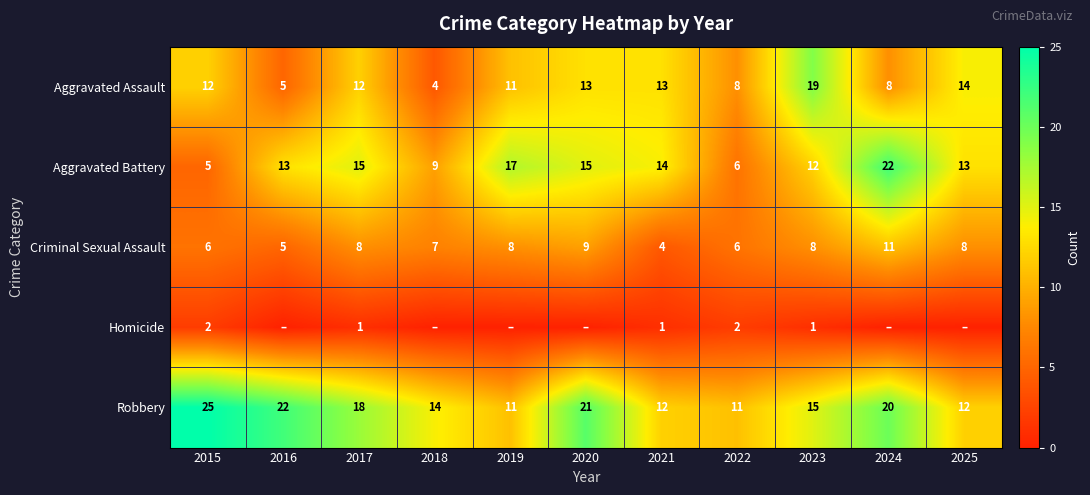

What is the difference between the highest and lowest values at 2017?

17